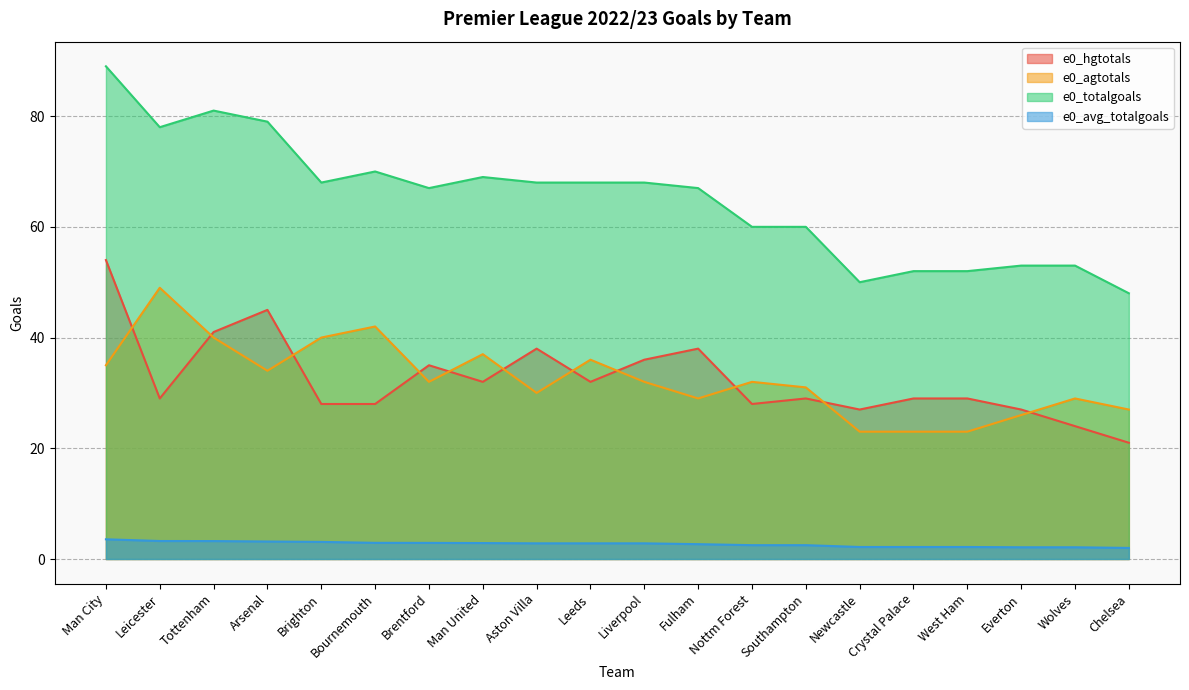

At Everton, list the series in order from smallest to largest.

e0_avg_totalgoals, e0_agtotals, e0_hgtotals, e0_totalgoals